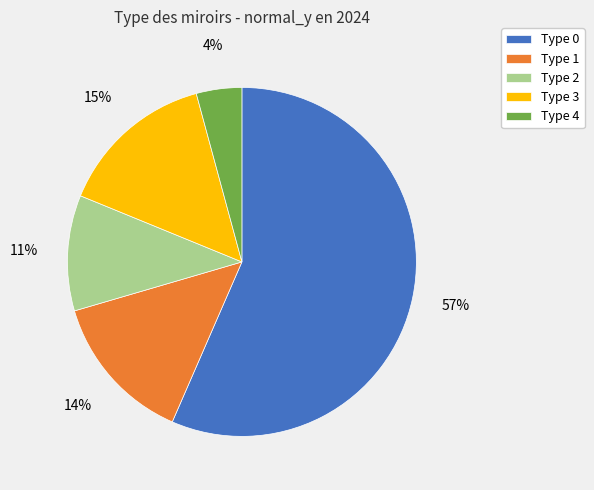

To the nearest percent, what is the average slice percentage?

20%